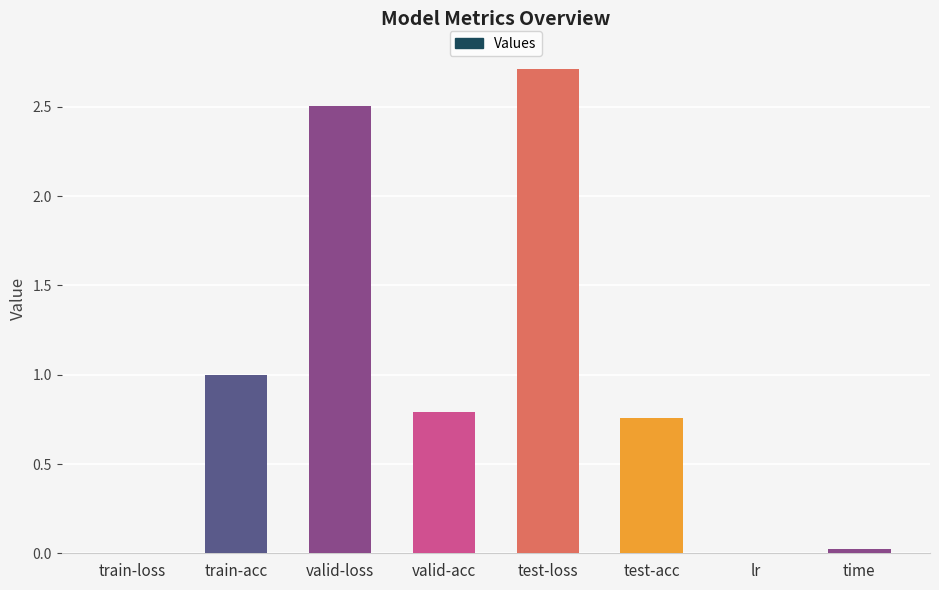

The value at time is 0.0. True or false?

True